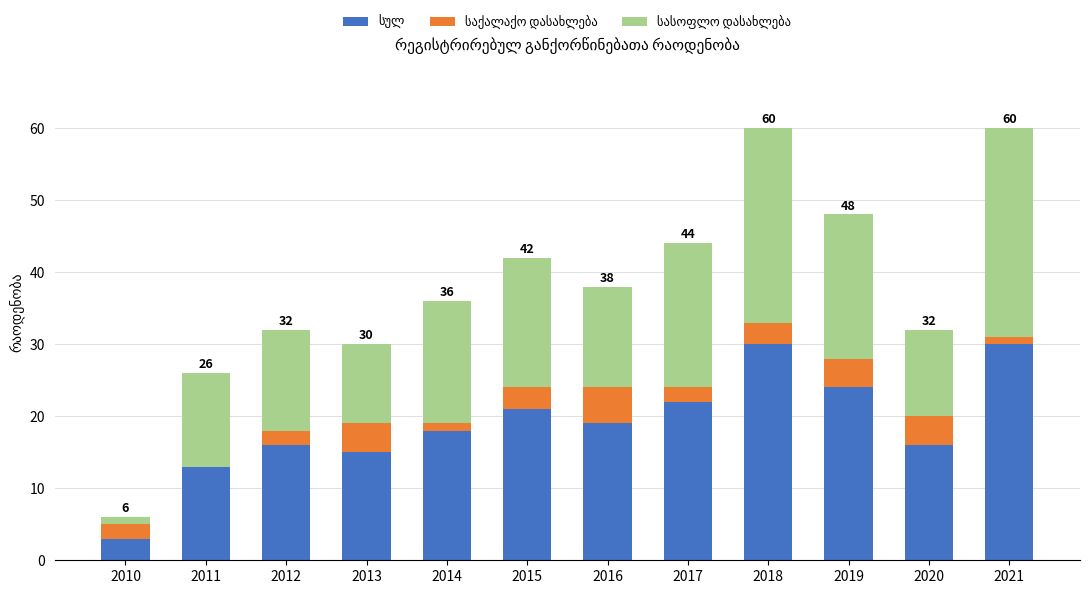

What is the total value across all series at 2020?

32